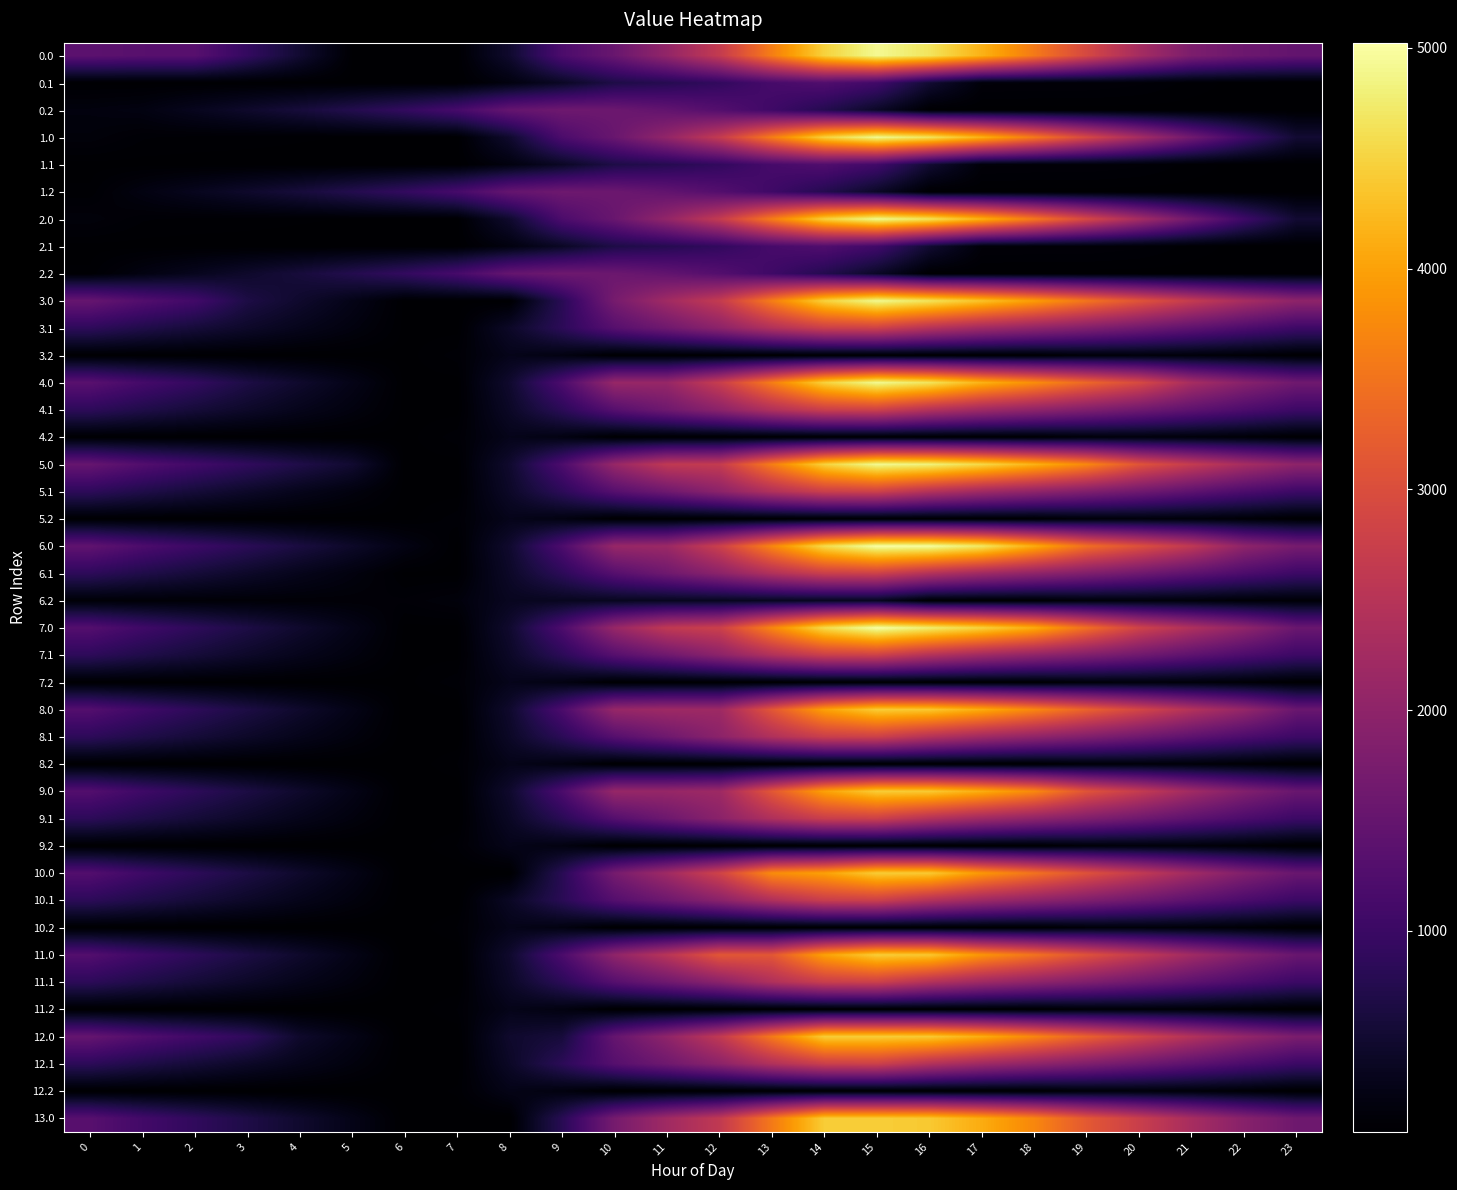

What is the total value across all series at 20?

57165.0